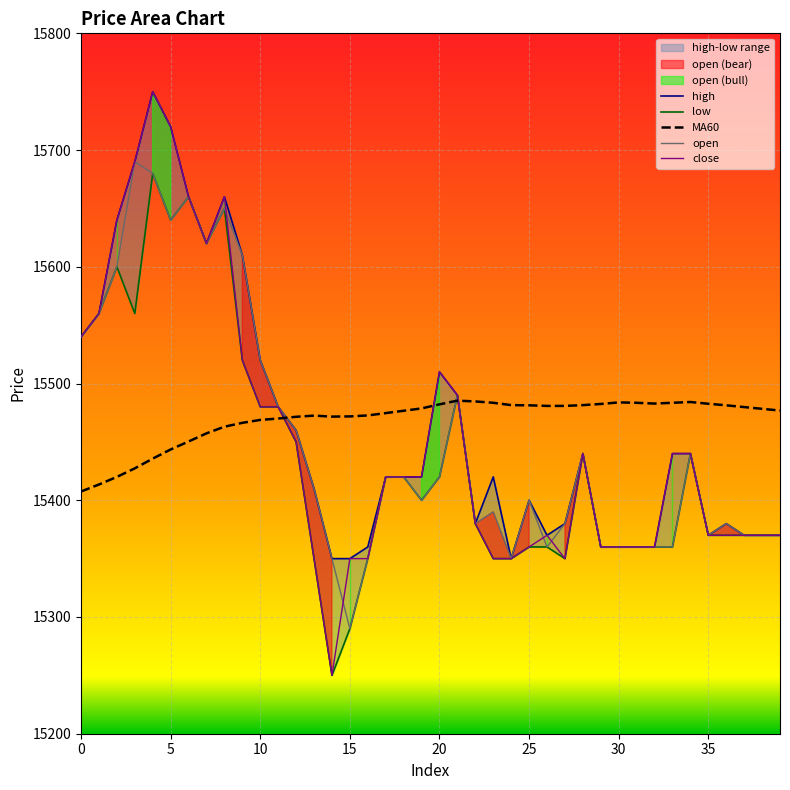

How many values in the close series are below 15420?

19